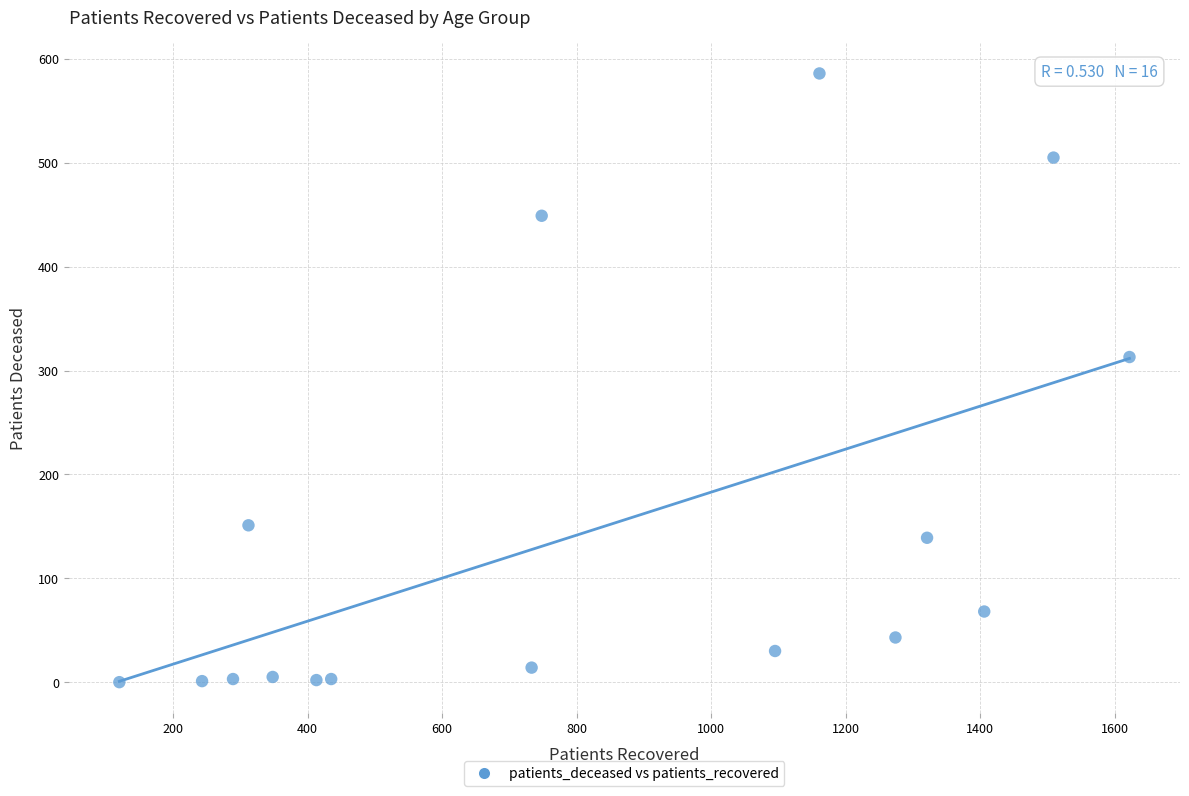

What Y value in the scatter plot is closest to 293?

313